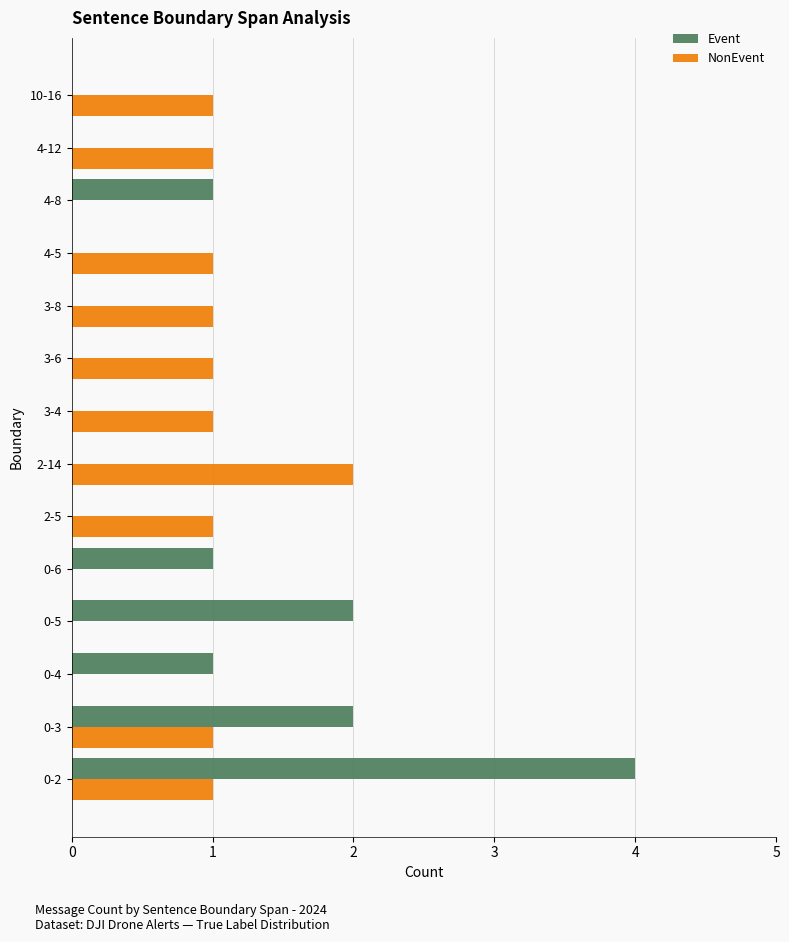

Between 0-5 and 10-16, which series saw the biggest shift?

Event